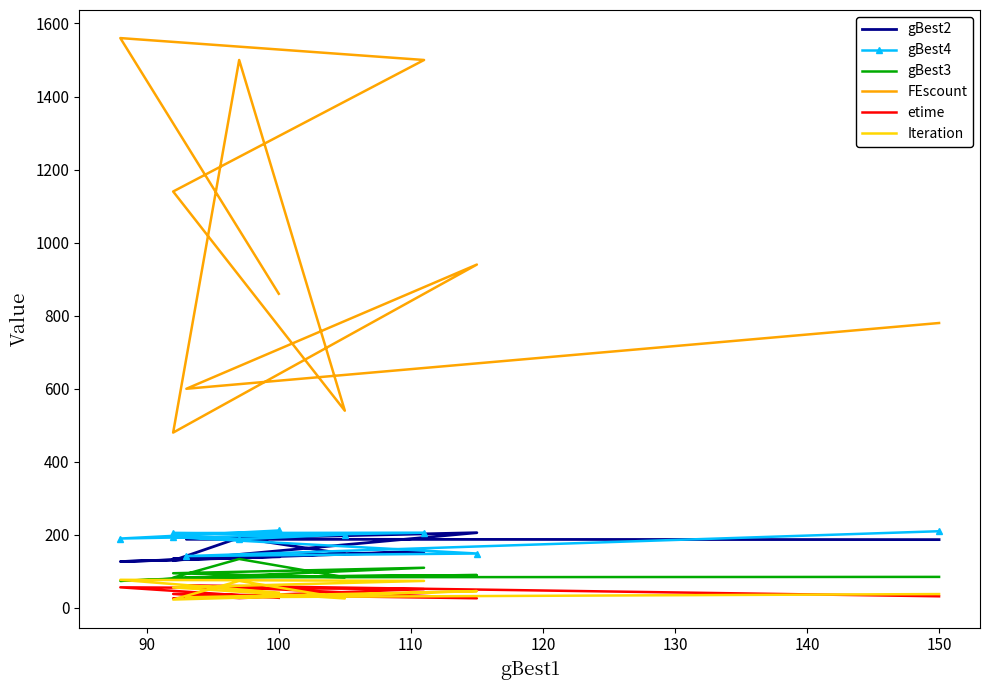

Where is gBest2 nearest to the value 166?

100